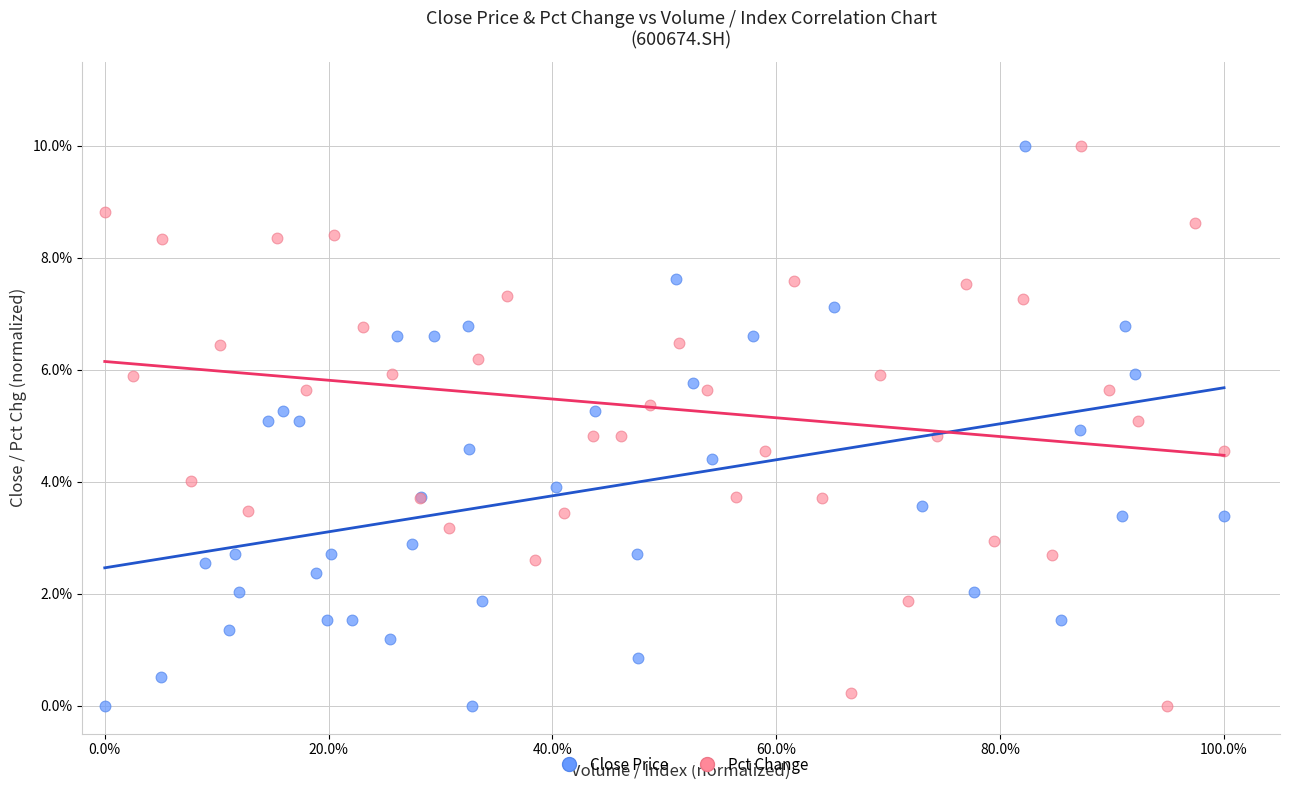

What are all the series names shown in the legend?

Close Price, Pct Change